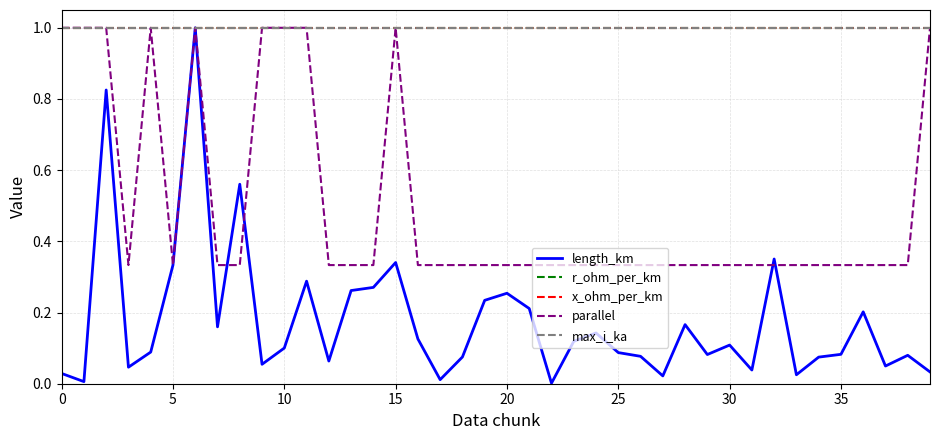

Which series has the widest spread of values?

length_km